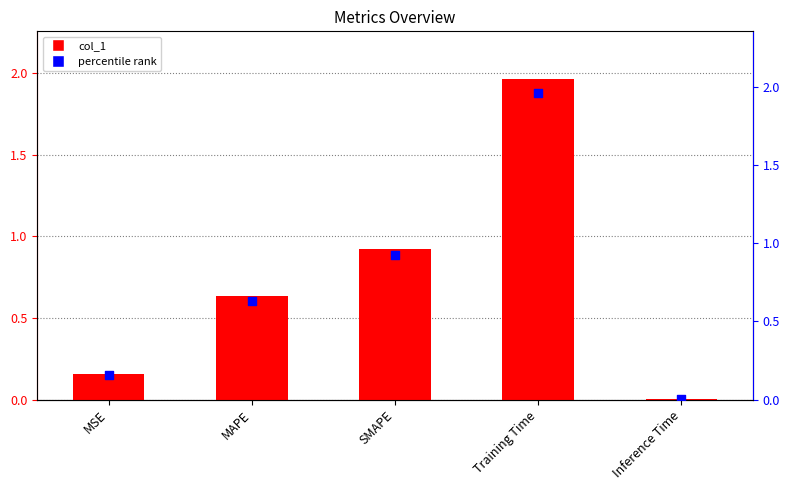

Which series reaches the maximum Y coordinate?

col_1